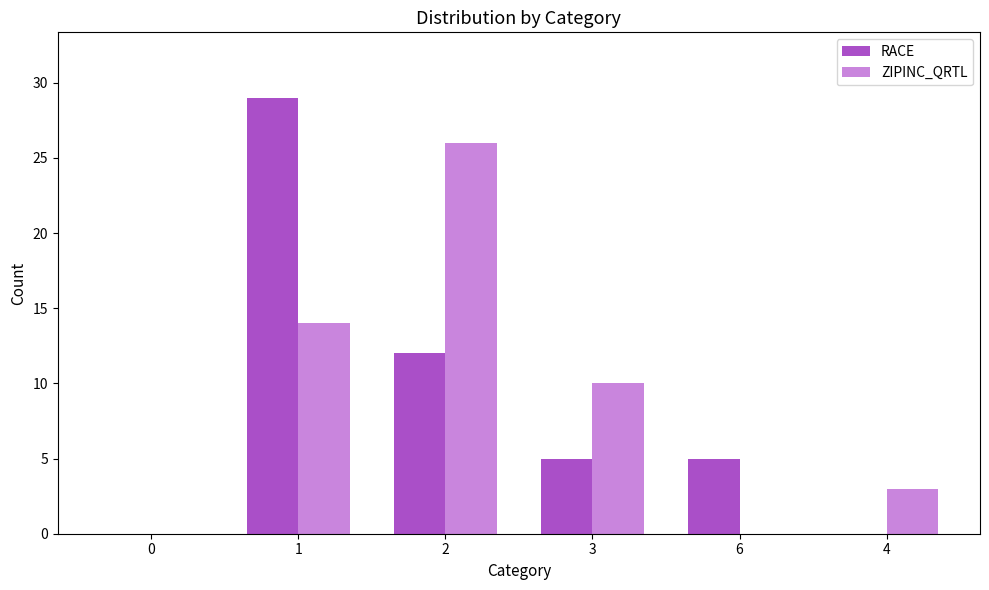

Is the value of ZIPINC_QRTL at 1 greater than the value of RACE at 1?

No